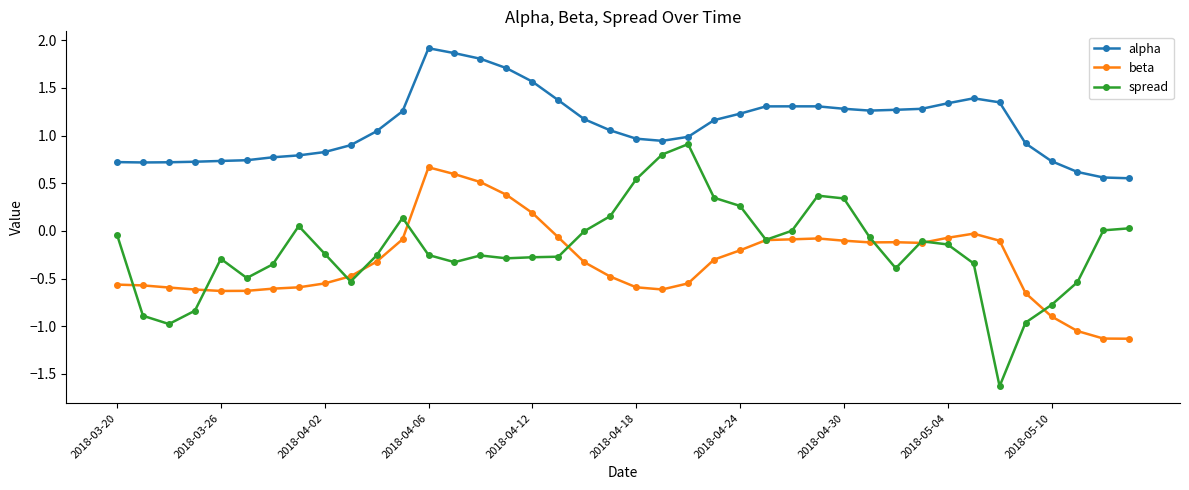

Rank the series by their maximum value, from lowest to highest.

beta, spread, alpha